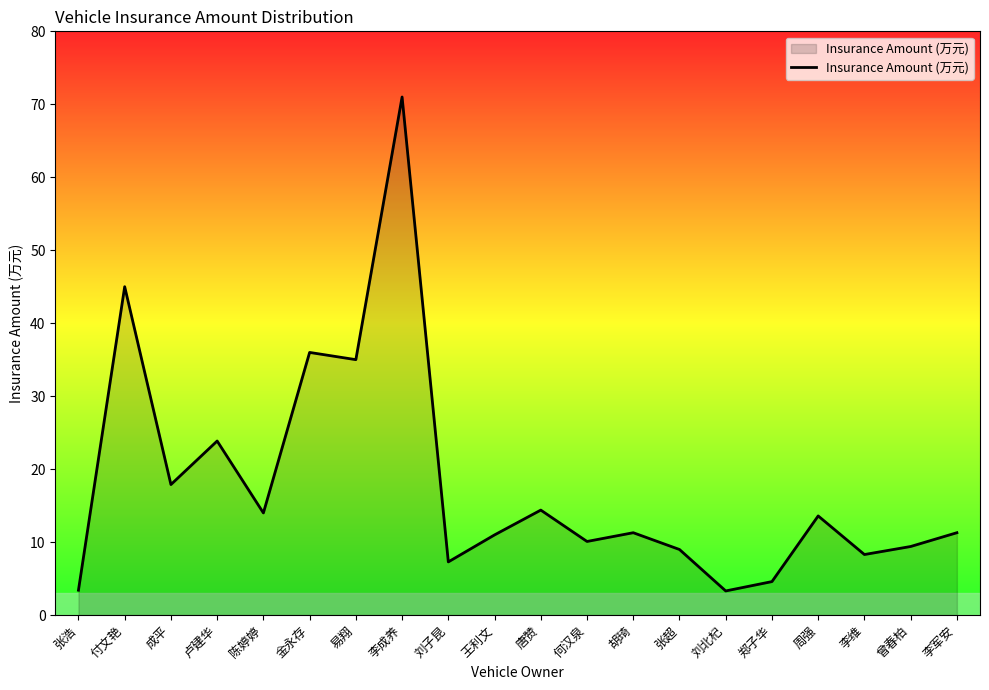

What position from the left is 卢建华?

4